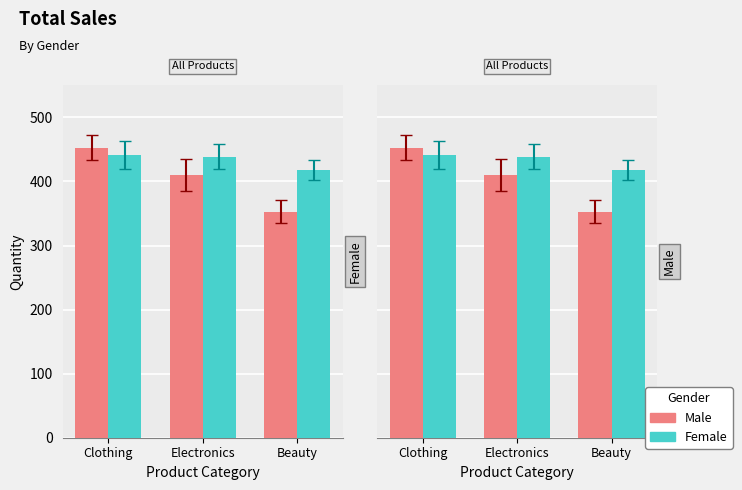

Is it true that Female equals 704 at Clothing?

False